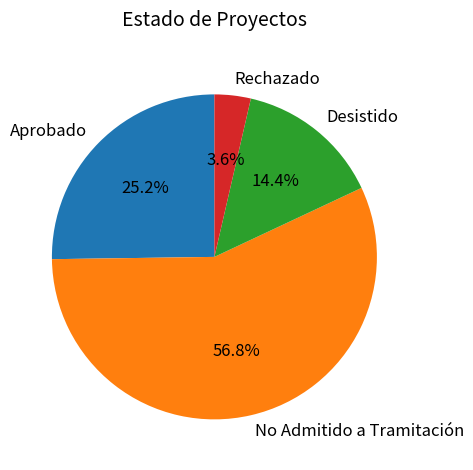

Rank the categories by value from lowest to highest.

Rechazado, Desistido, Aprobado, No Admitido a Tramitación